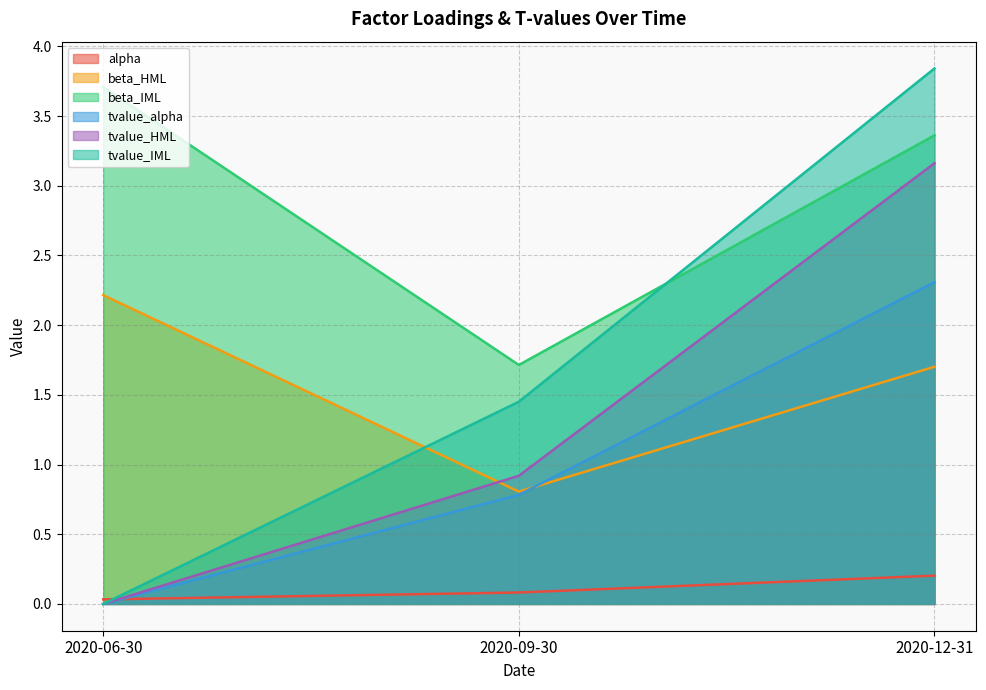

What are all the series names shown in the legend?

alpha, beta_HML, beta_IML, tvalue_alpha, tvalue_HML, tvalue_IML